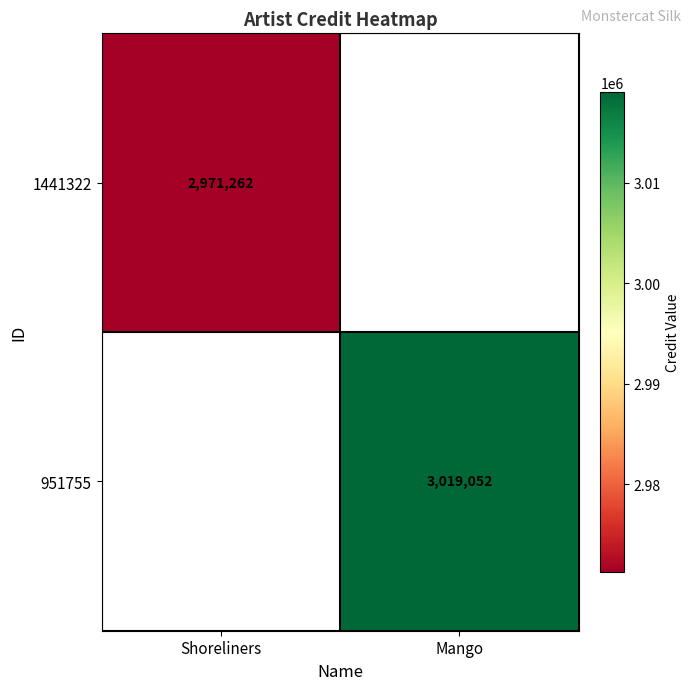

True or false: 1441322 has a value of 2971262 at Shoreliners.

True